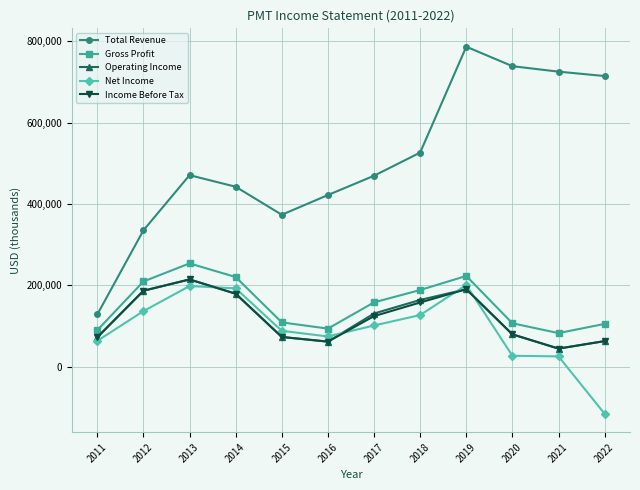

What are all the series names shown in the legend?

Total Revenue, Gross Profit, Operating Income, Net Income, Income Before Tax